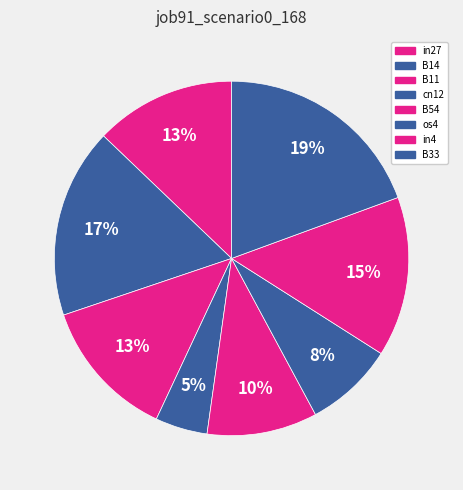

Count the number of slices in the pie.

8